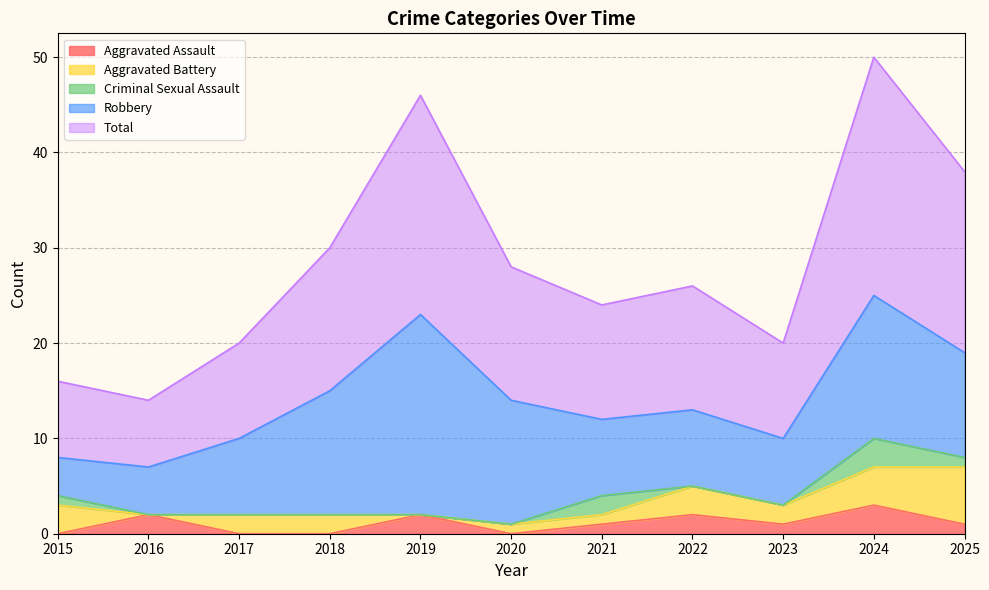

The Criminal Sexual Assault series shows 0 at 2016. True or false?

True